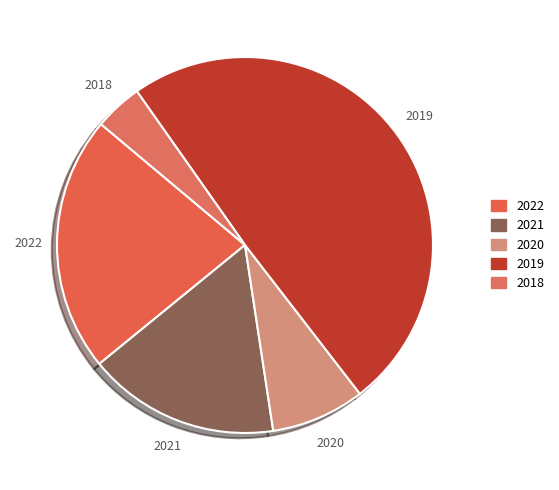

Combined, do 2020 and 2019 account for over 50%?

Yes